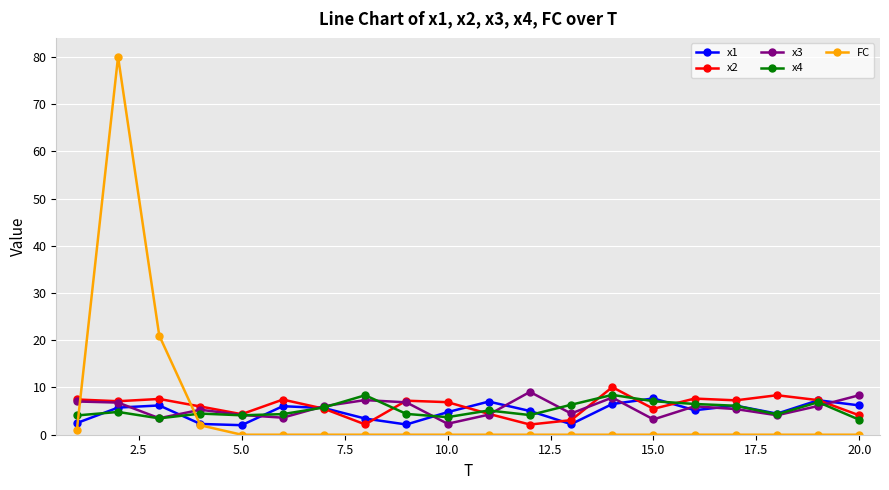

Which series has the widest spread of values?

FC